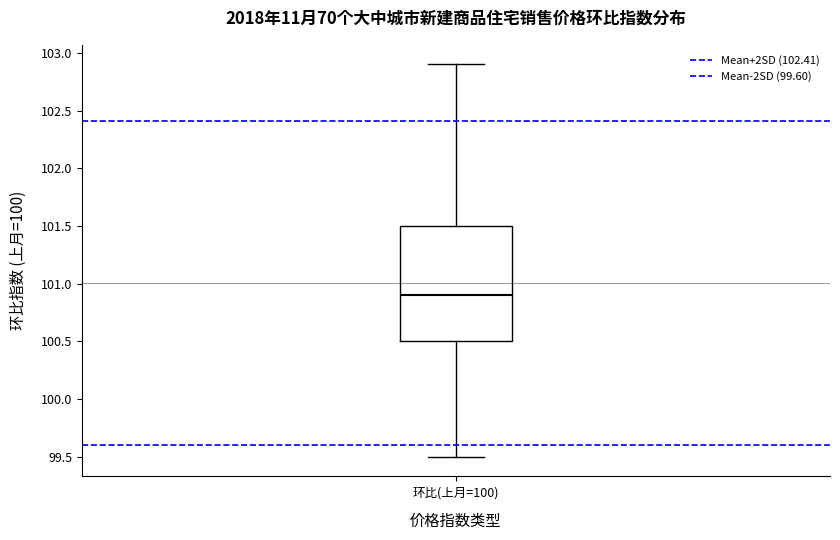

Read this box plot against the y-axis: the position of the median line, the range covered by the box, and the ends of both whiskers. The values are not printed on the chart, so give them approximately, as read against the axis.

median 100.9, box 100.5 to 101.5, whiskers 99.5 to 102.9